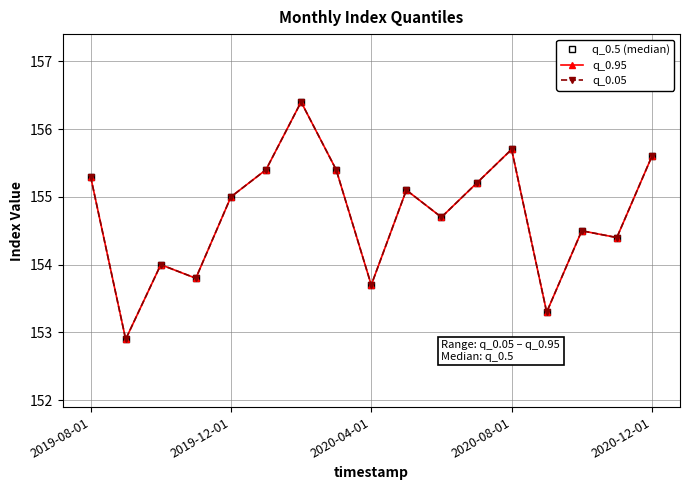

What is the difference between the maximum and minimum values in the q_0.95 series?

3.5